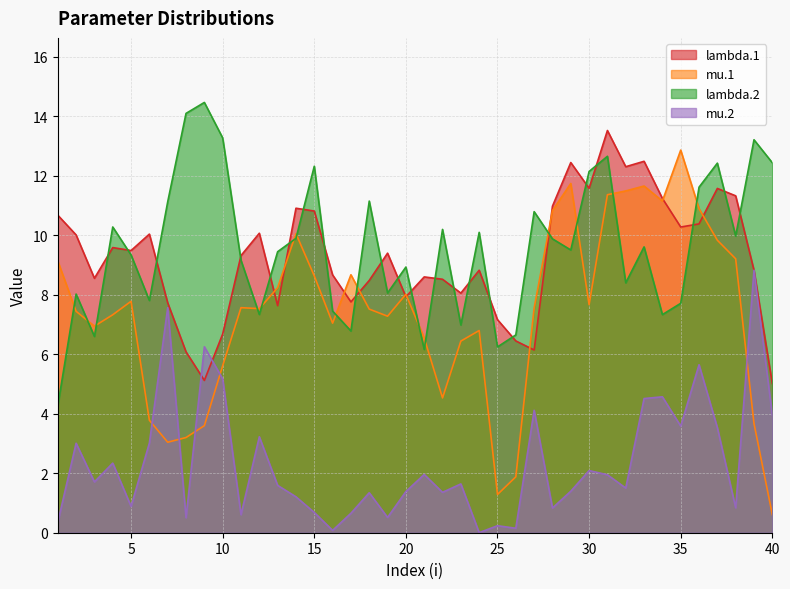

True or false: lambda.2 and lambda.1 cross at least once.

True